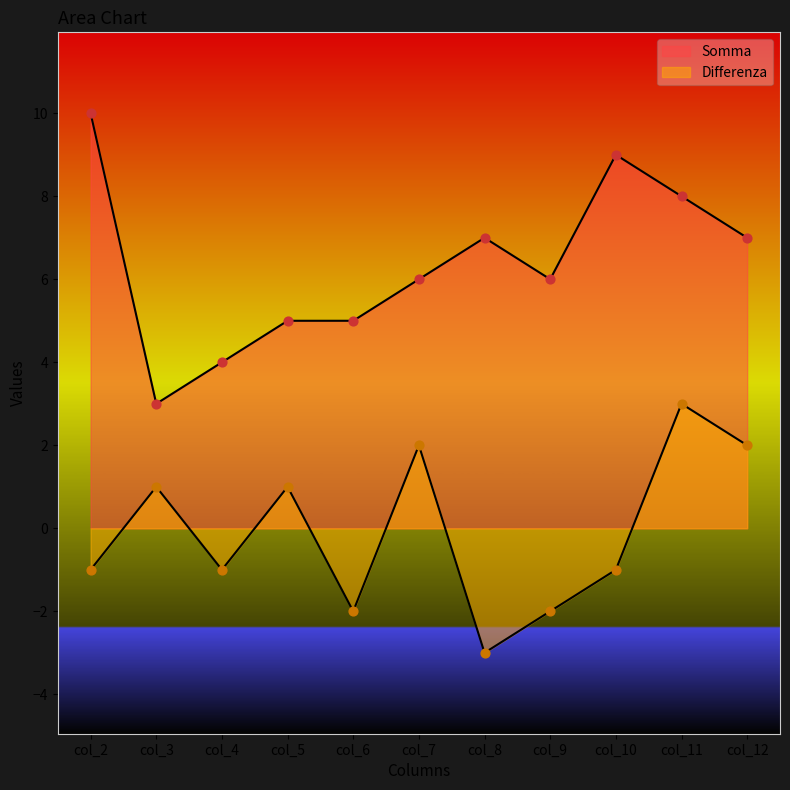

What are all the series names shown in the legend?

Somma, Differenza